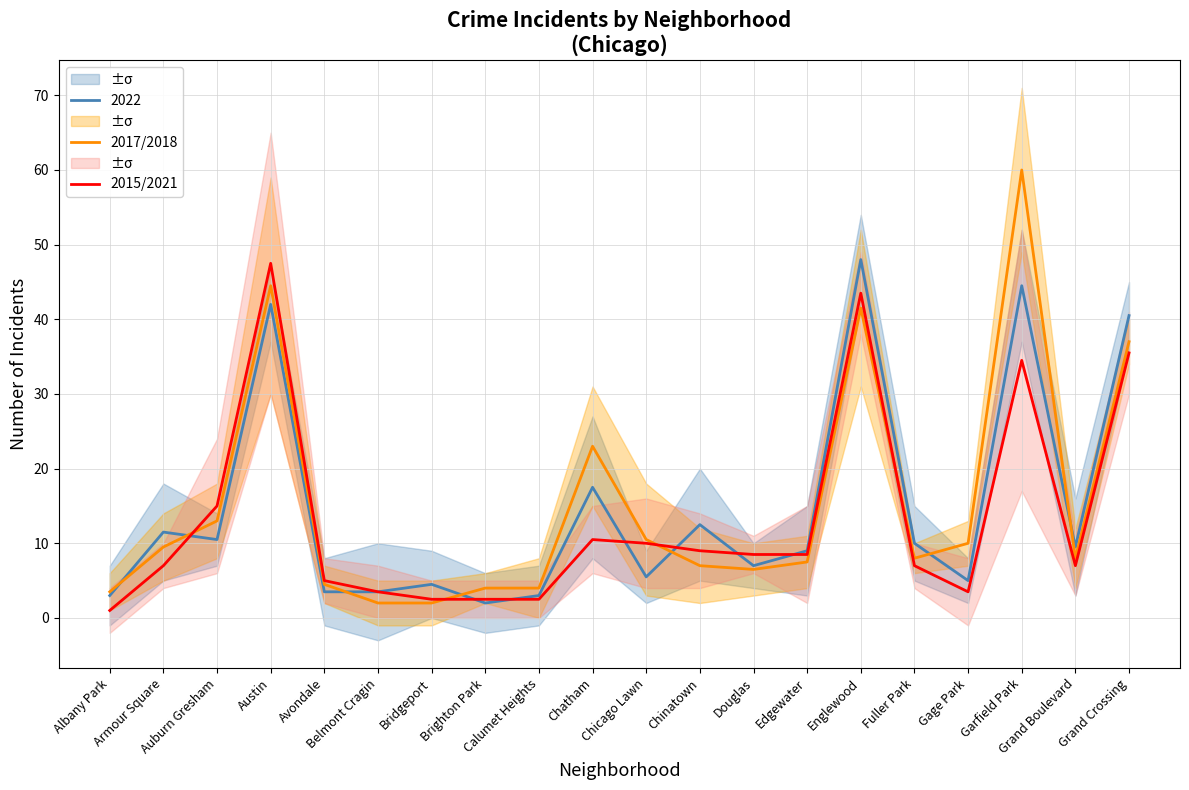

At which category is the sum across all series the highest?

Garfield Park